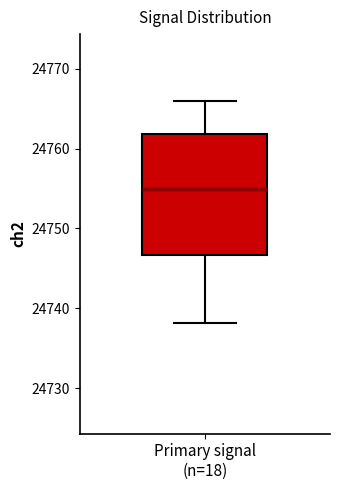

Transcribe this box plot: give where the median line is, the range the box spans, and where the two whiskers end, as read against the y-axis. The values are not printed on the chart, so give them approximately, as read against the axis.

median 24755, box 24747 to 24762, whiskers 24738 to 24766